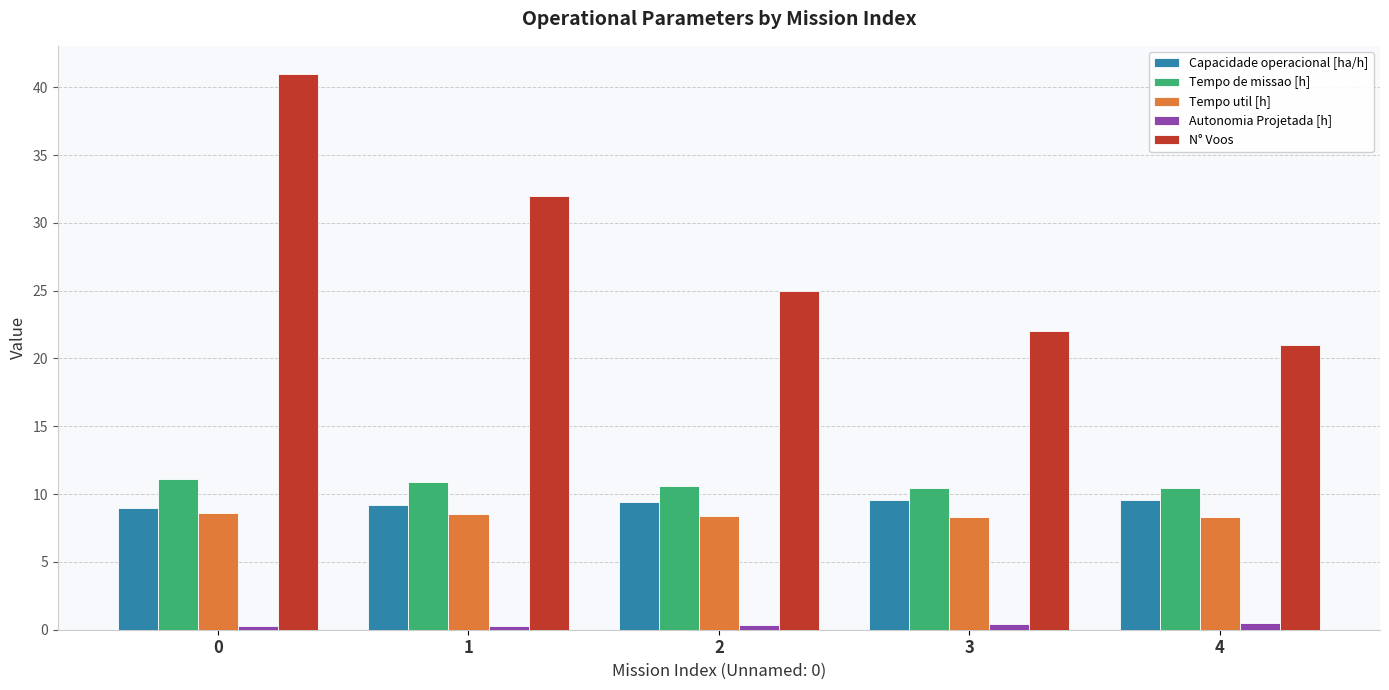

What is the value of the Autonomia Projetada [h] bar at the 3rd from the left?

0.4